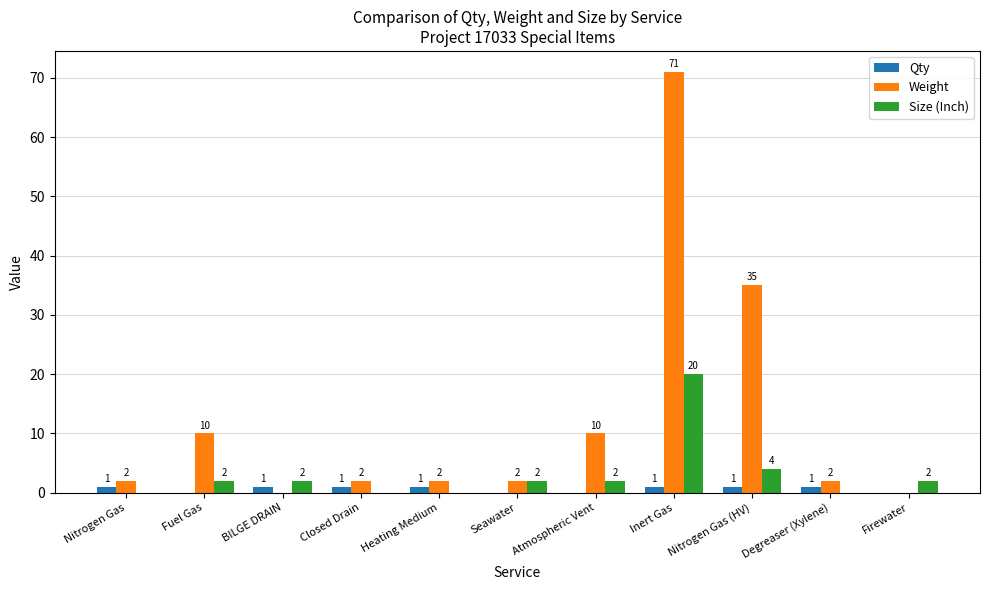

Are the bars grouped side by side (vs. stacked)?

Yes